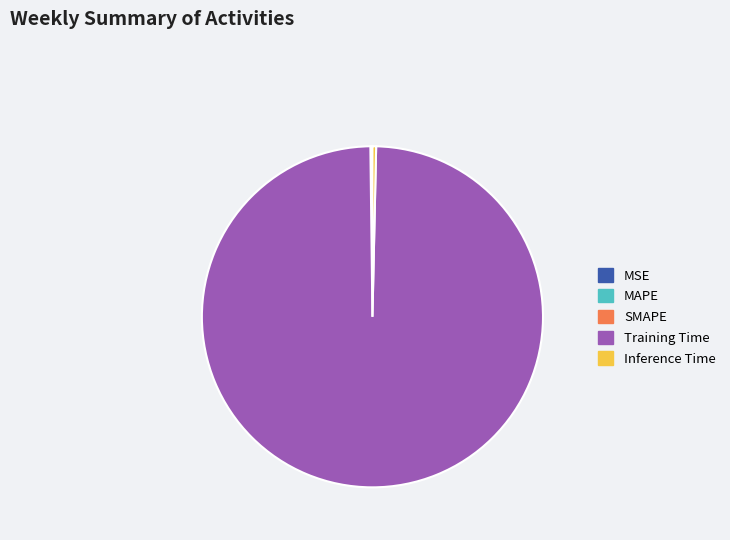

What is the largest slice in the pie chart?

Training Time